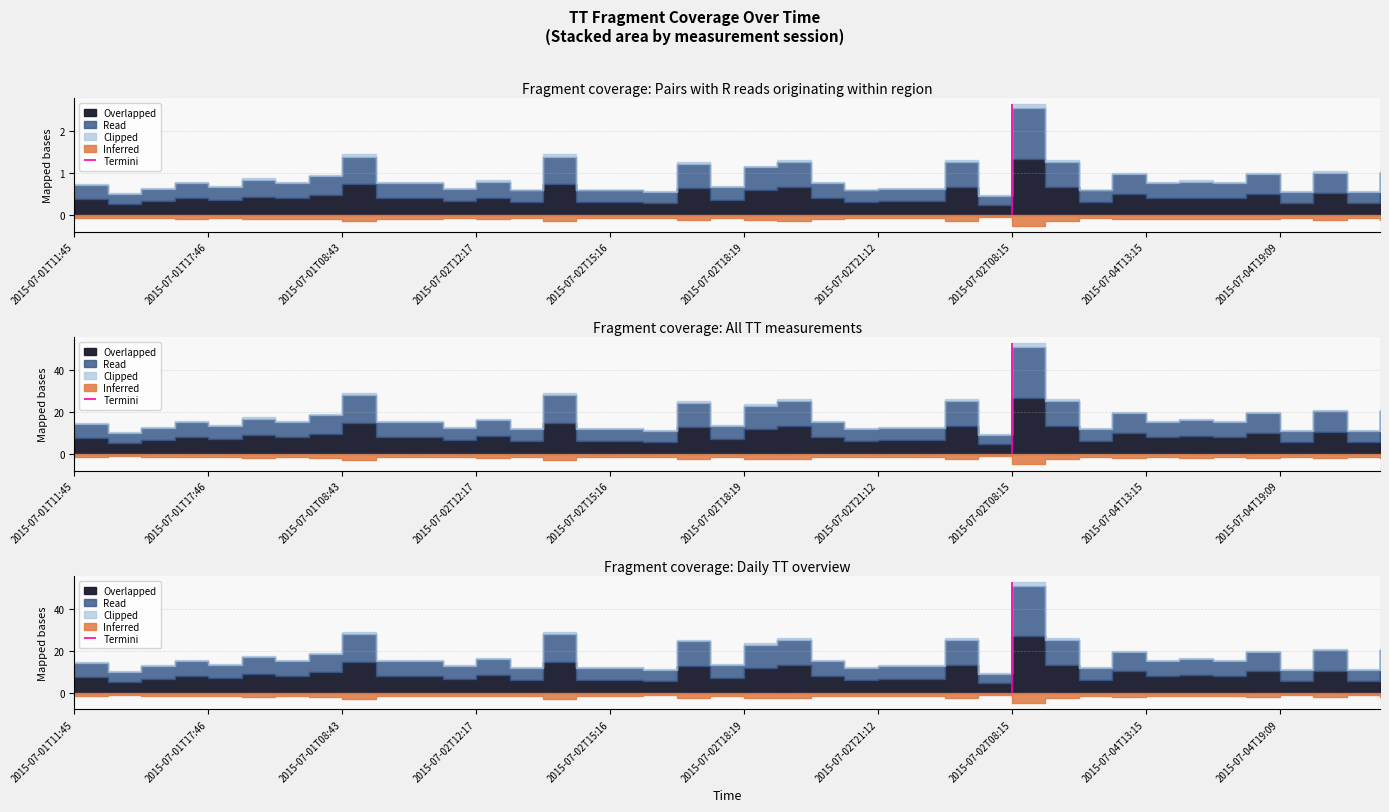

Does the chart have visible grid lines?

Yes